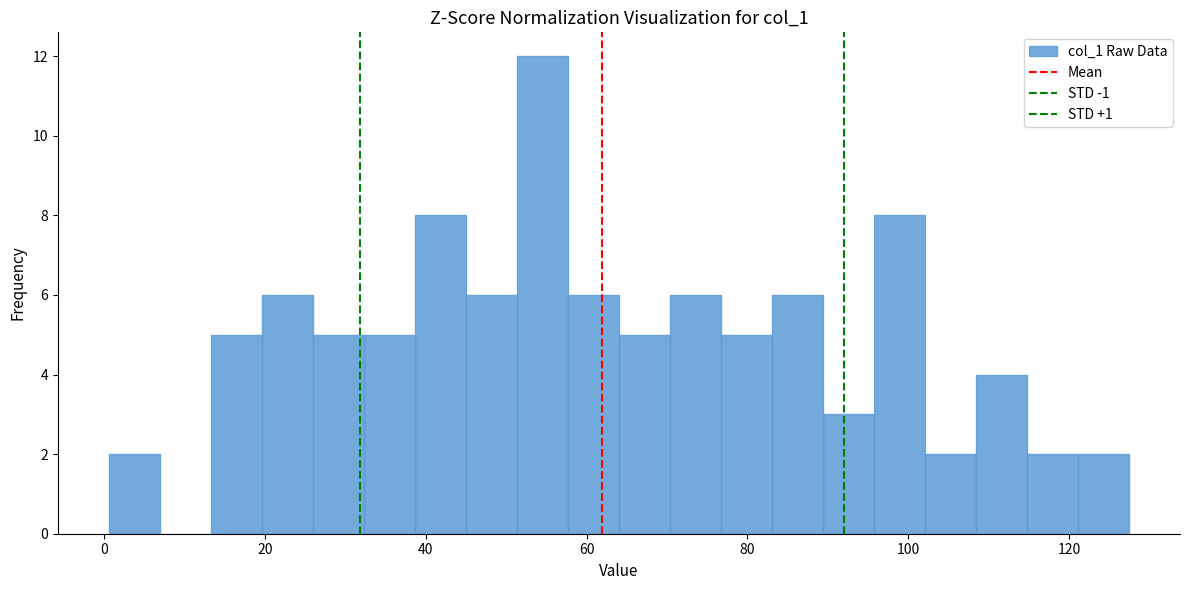

Around what value on the x-axis is the tallest bar? Give the approximate position of its centre, as read against the axis.

54